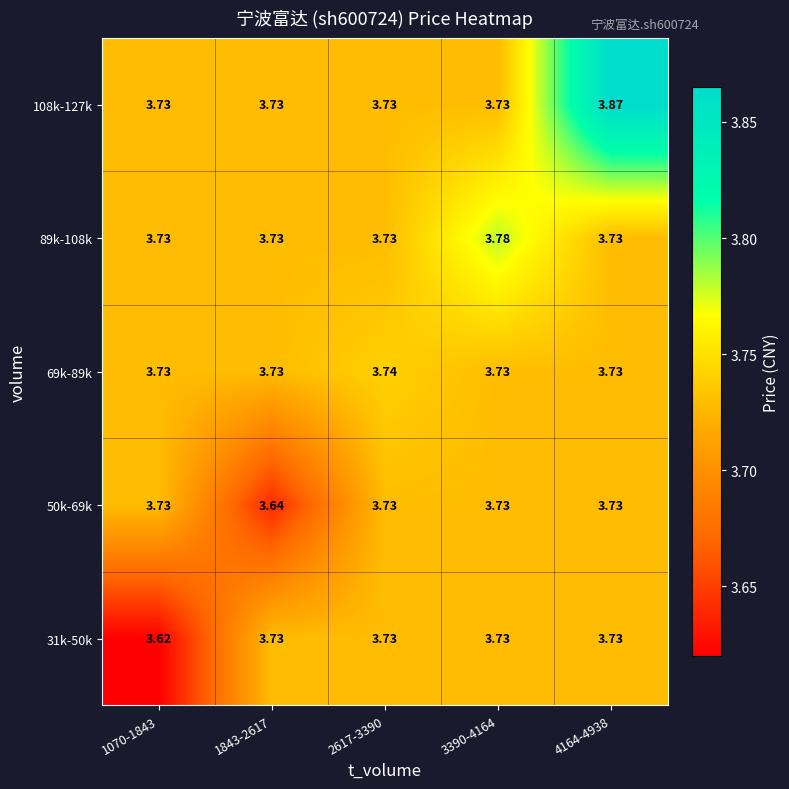

Is the value of 108k-127k at 4164-4938 greater than the value of 31k-50k at 1070-1843?

Yes